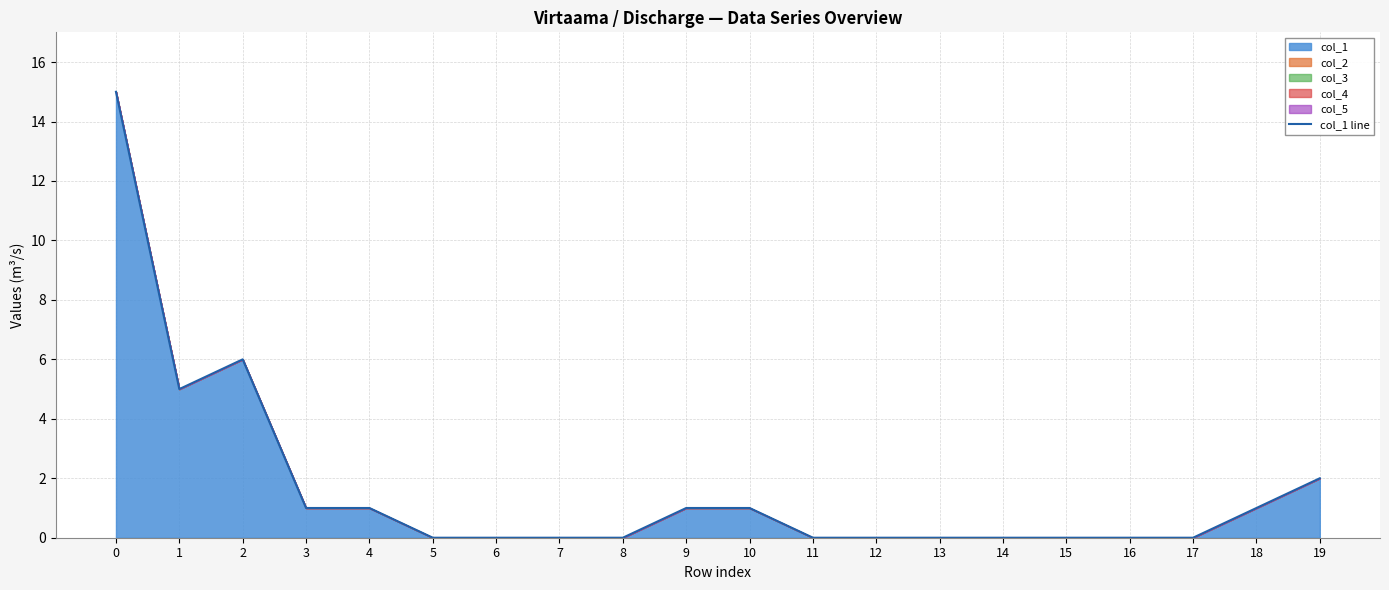

Is it true that the value at 19 is 1?

False